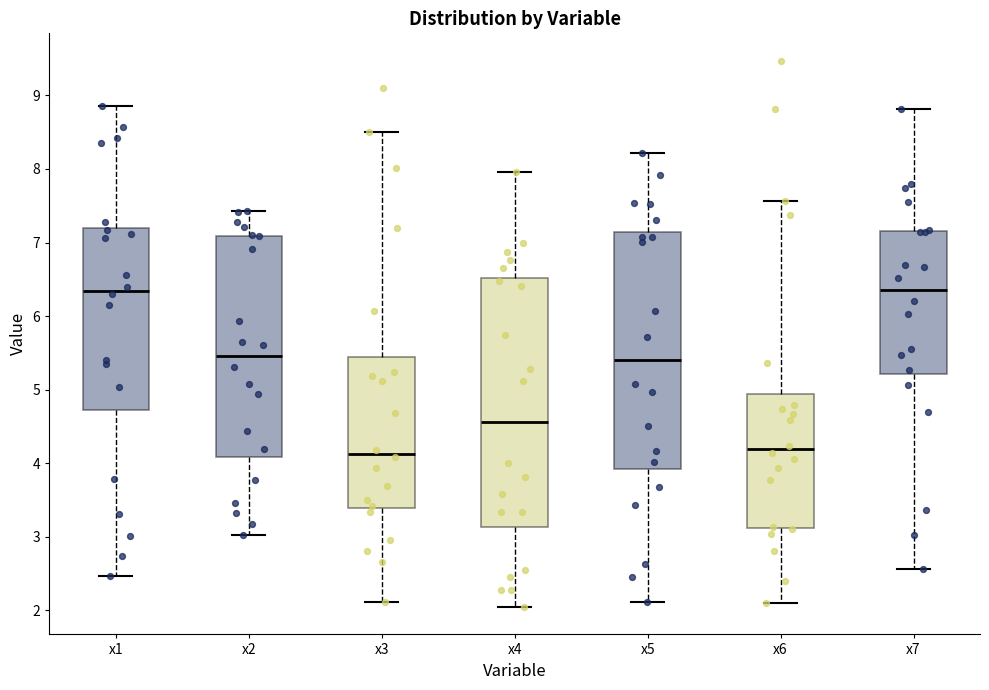

Reading left to right, transcribe this box plot: for each box, give where its median line is, the range the box spans, and where its two whiskers end, as read against the y-axis. The values are not printed on the chart, so give them approximately, as read against the axis.

x1: median 6.3, box 4.7 to 7.2, whiskers 2.5 to 8.8
x2: median 5.5, box 4.1 to 7.1, whiskers 3.0 to 7.4
x3: median 4.1, box 3.4 to 5.4, whiskers 2.1 to 8.5
x4: median 4.6, box 3.1 to 6.5, whiskers 2.0 to 8.0
x5: median 5.4, box 3.9 to 7.1, whiskers 2.1 to 8.2
x6: median 4.2, box 3.1 to 4.9, whiskers 2.1 to 7.6
x7: median 6.4, box 5.2 to 7.2, whiskers 2.6 to 8.8